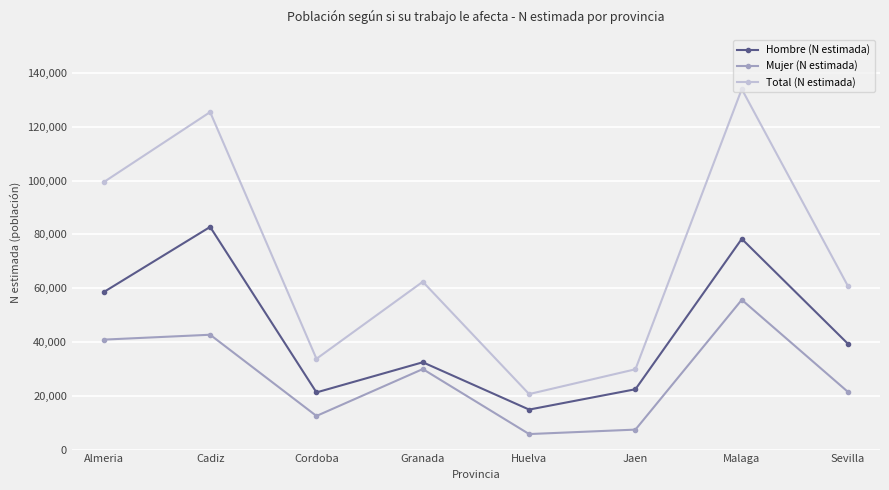

What is the difference between the maximum and minimum values in the Total (N estimada) series?

113383